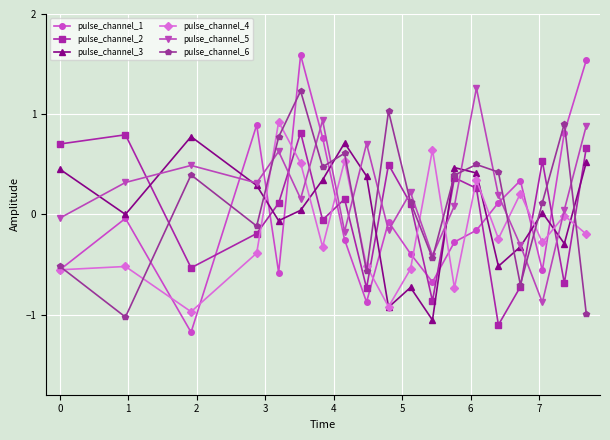

True or false: pulse_channel_4 has more than 1 interior local peaks.

True